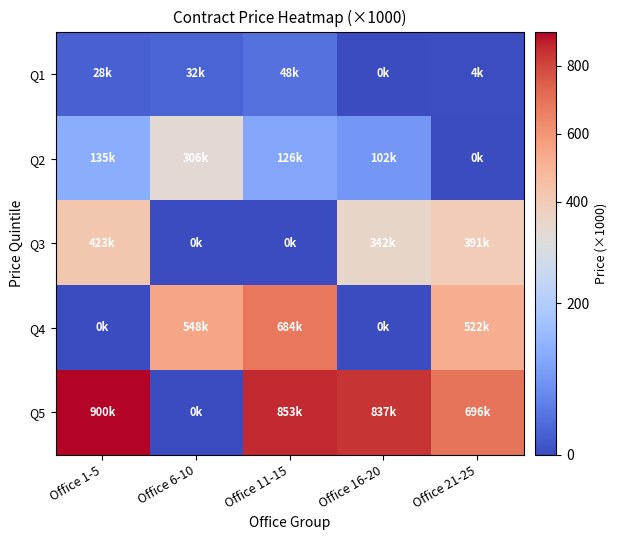

What is the maximum value shown in the chart?

900.2